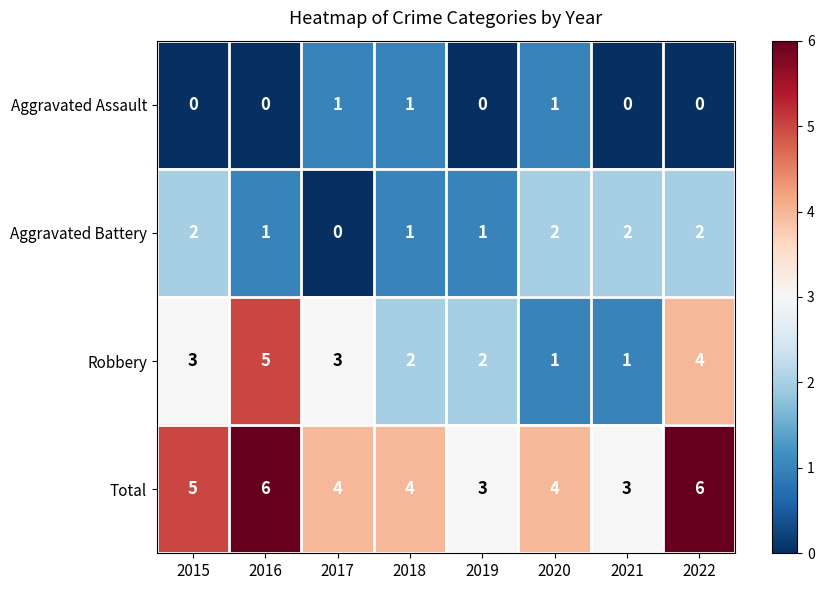

Is it true that Robbery equals 3 at 2017?

True